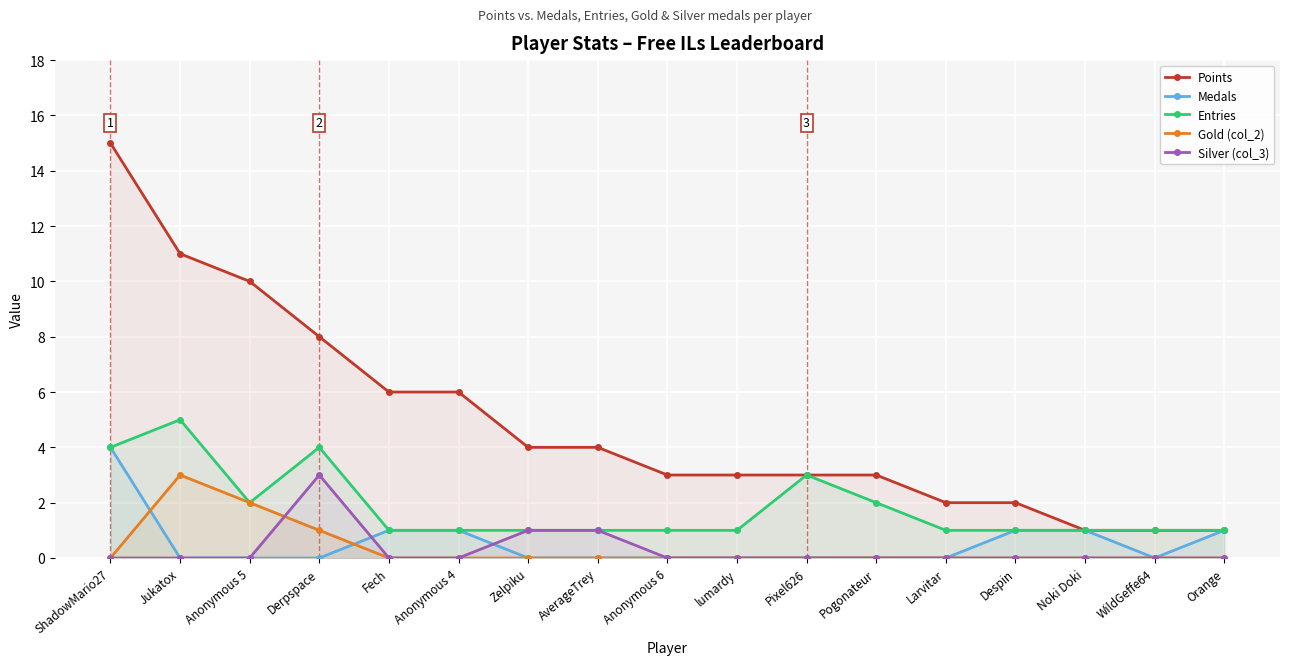

Rank the categories by Entries value from lowest to highest.

Fech, Anonymous 4, Zelpiku, AverageTrey, Anonymous 6, lumardy, Larvitar, Despin, Noki Doki, WildGeffe64, Orange, Anonymous 5, Pogonateur, Pixel626, ShadowMario27, Derpspace, Jukatox